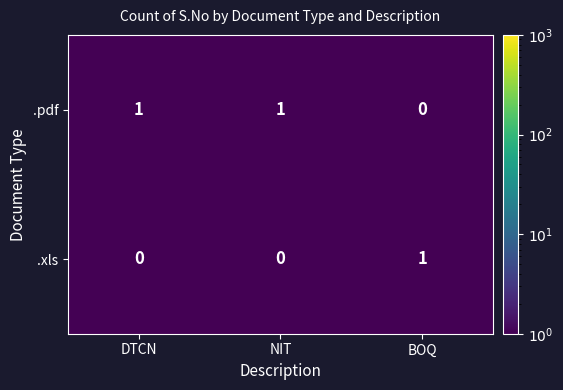

Rank the series by their average value, from lowest to highest.

.xls, .pdf